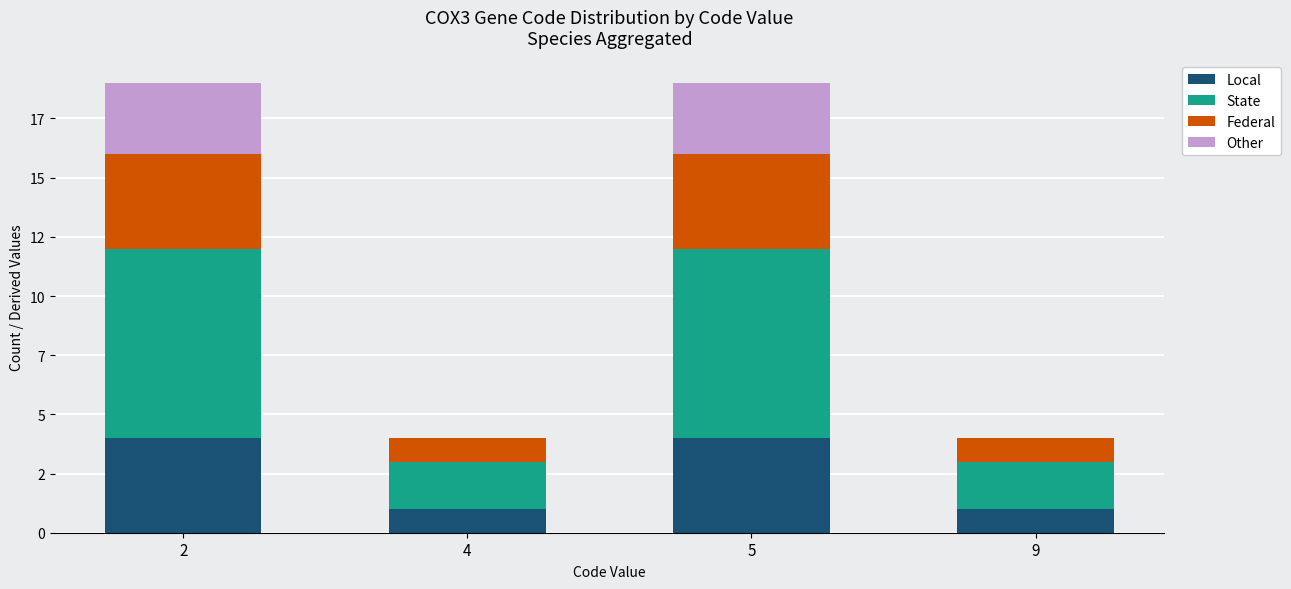

The value of Local at 4 is 1. True or false?

True